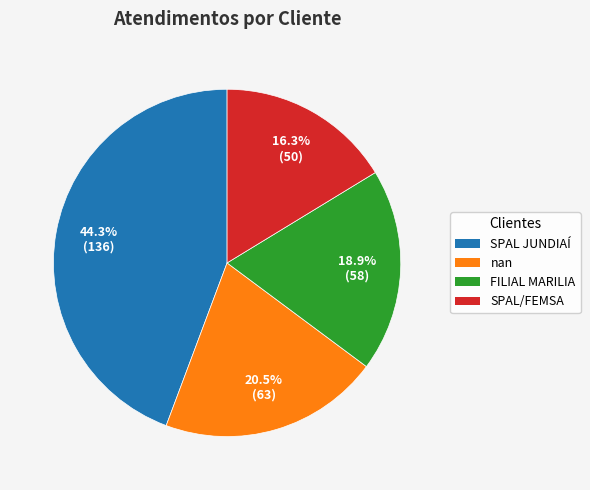

Does SPAL JUNDIAÍ represent more than half of the total?

No